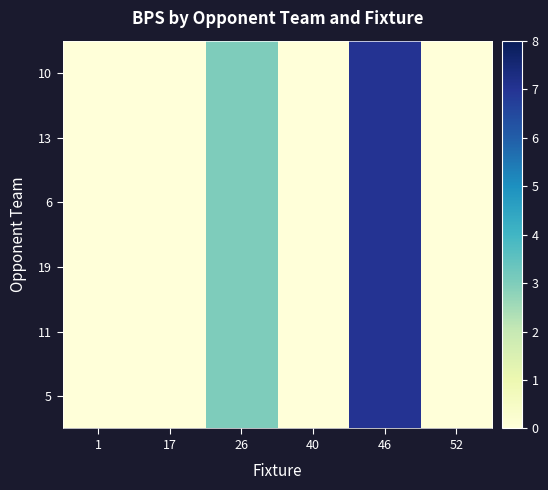

How many categories are shown in the chart?

6